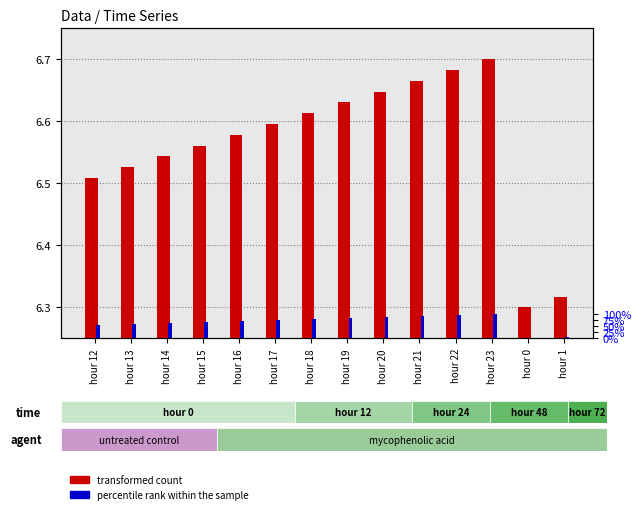

Is the value of transformed count at hour 20 greater than the value of percentile rank within the sample at hour 23?

No